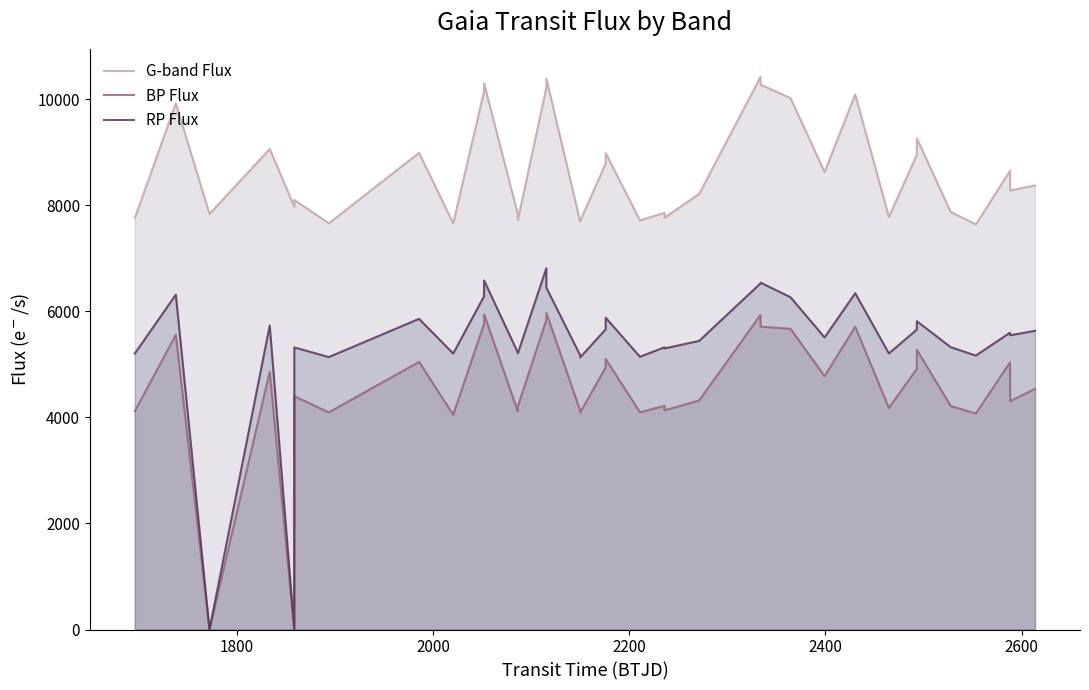

What is the minimum value for gTransitFlux?

7642.2